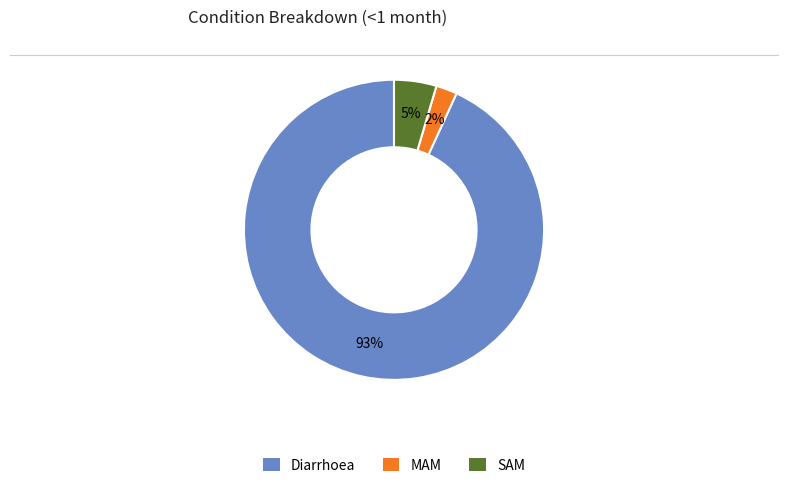

How many slices are in this pie chart?

3